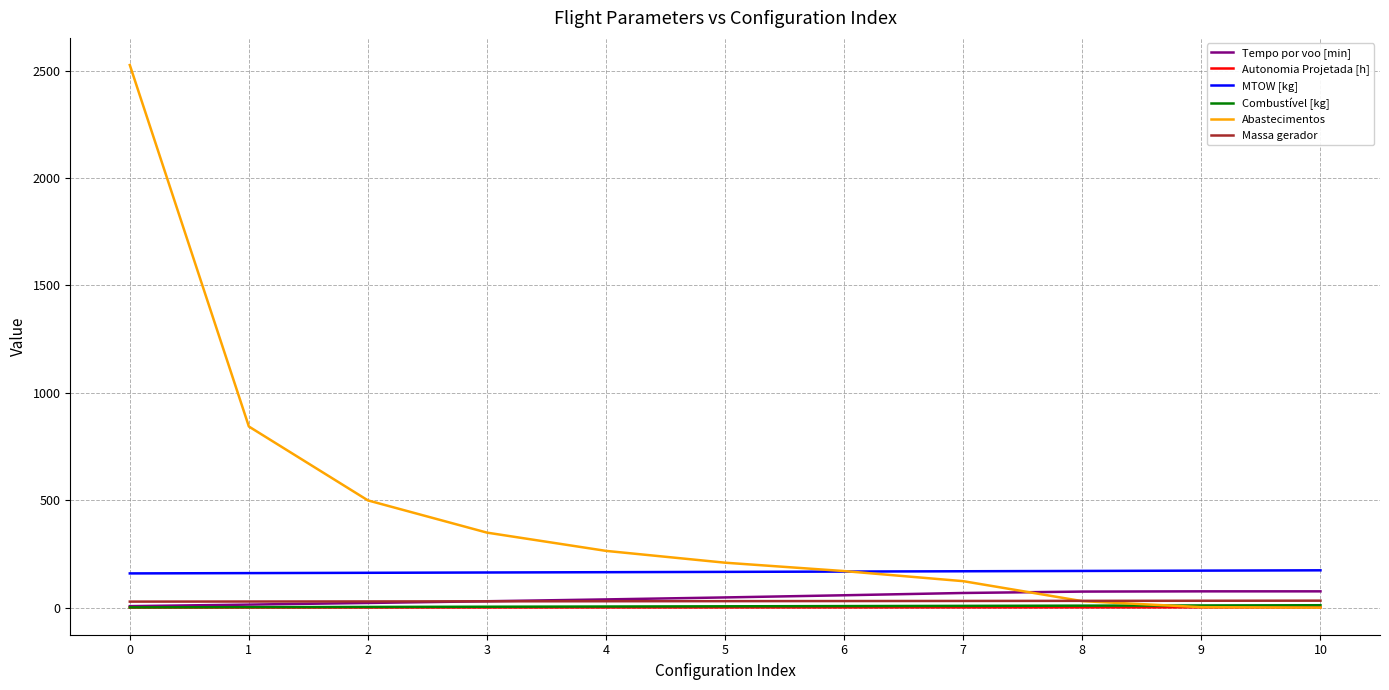

True or false: Autonomia Projetada [h] and MTOW [kg] cross at least once.

False